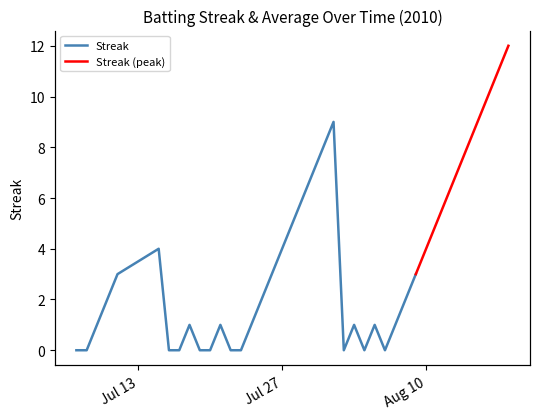

Does the chart have visible grid lines?

No